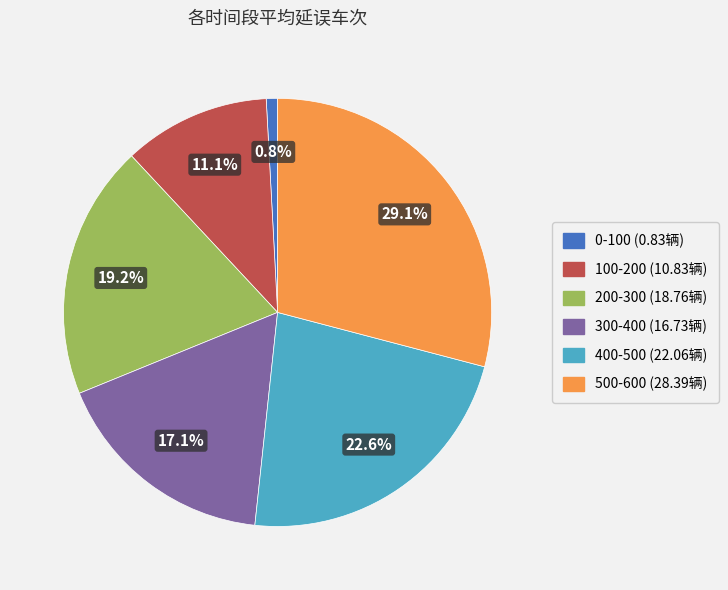

What percentage is the 0-100 slice, to the nearest percent?

1%